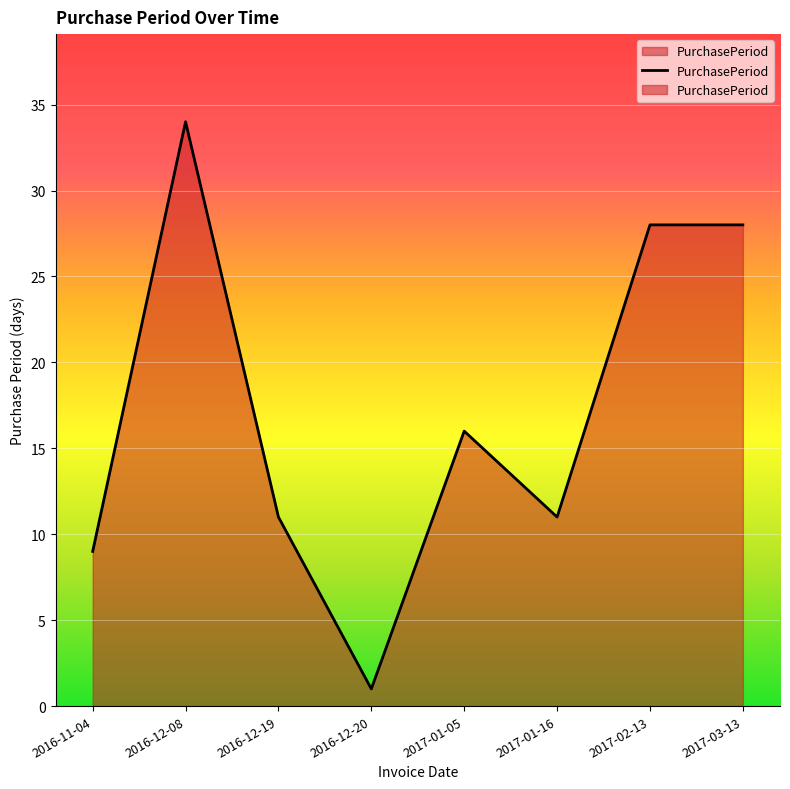

Where is the first local maximum?

2016-12-08